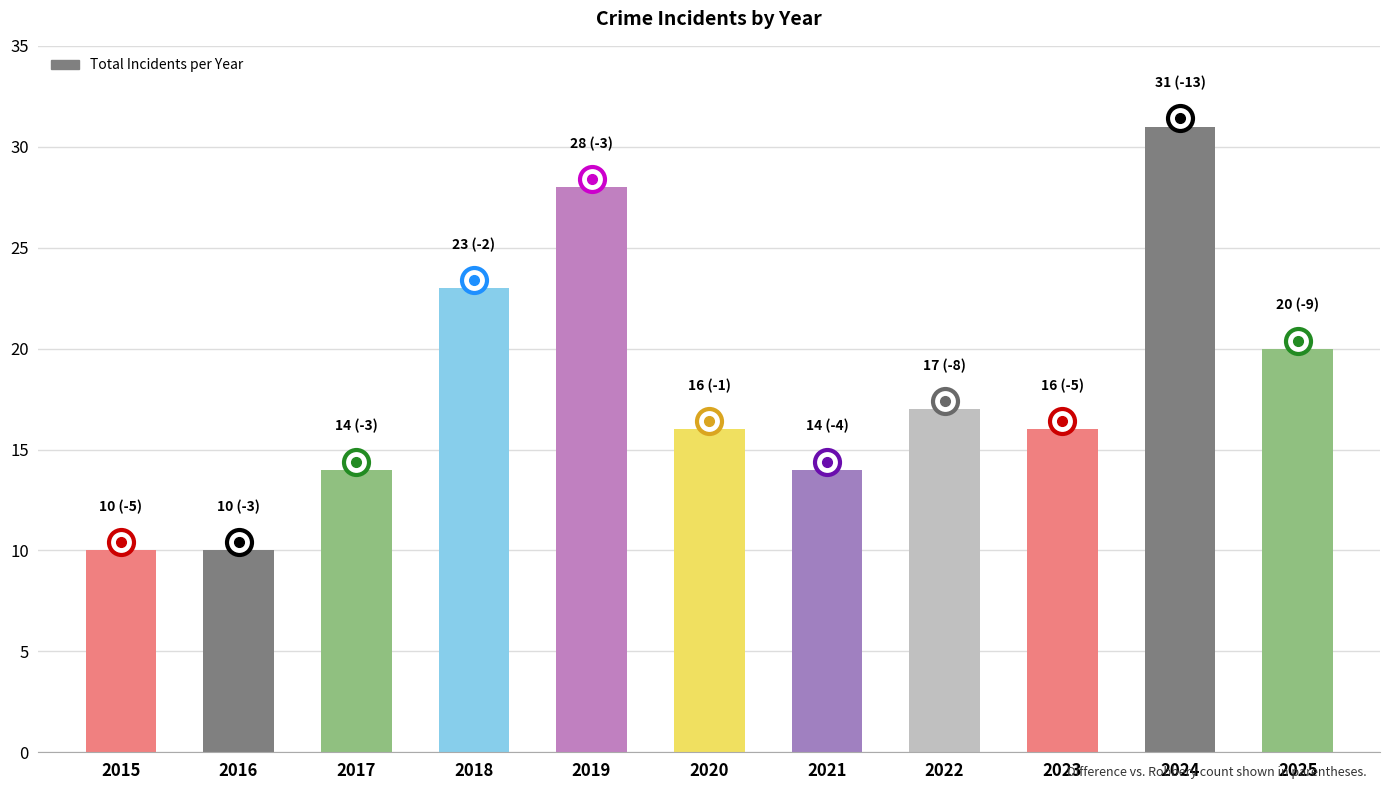

What is the change in value from 2016 to 2019?

+18